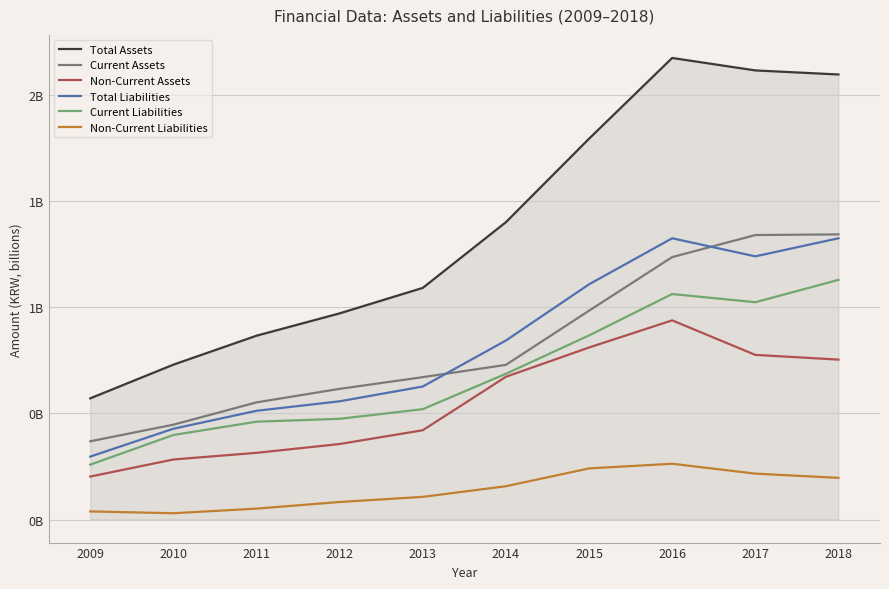

True or false: Current Liabilities and Non-Current Assets cross at least once.

False